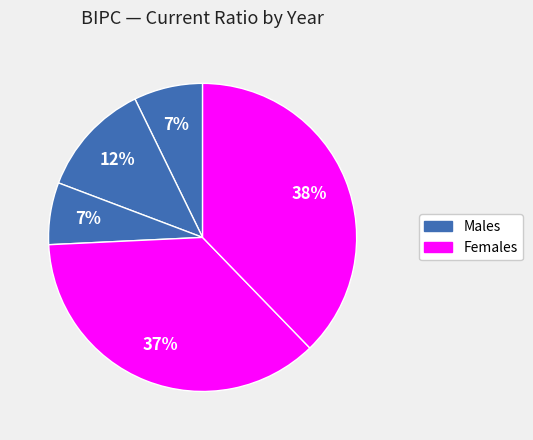

Count the number of slices in the pie.

5